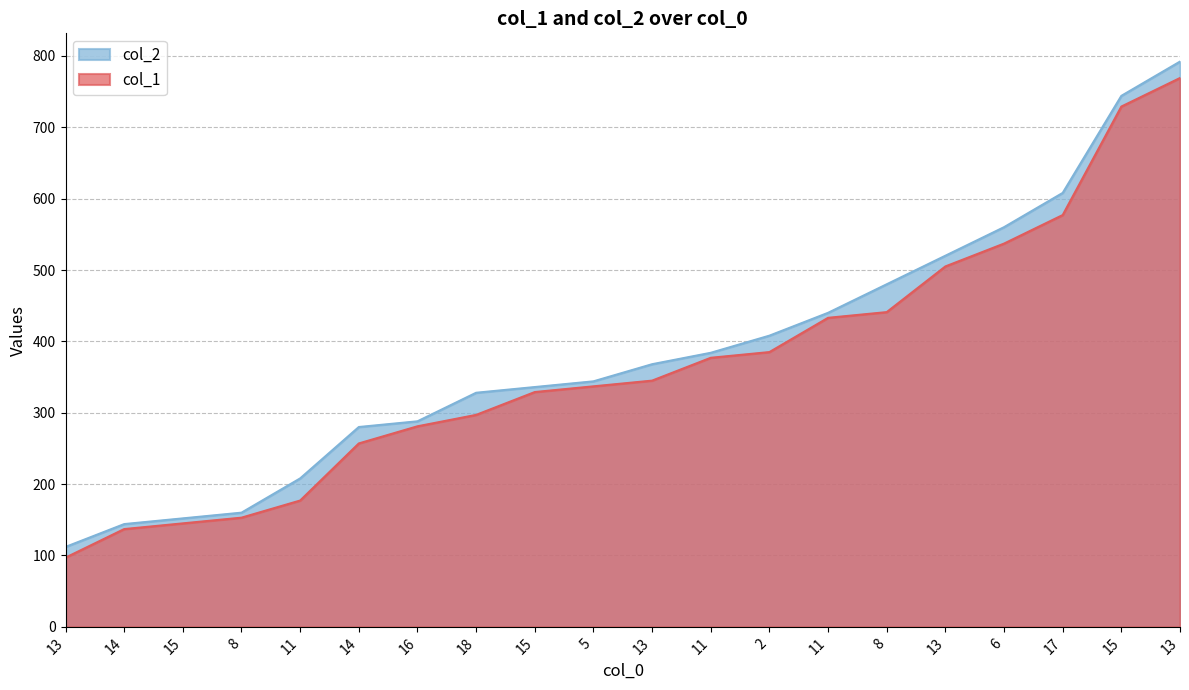

How many categories are shown in the chart?

20